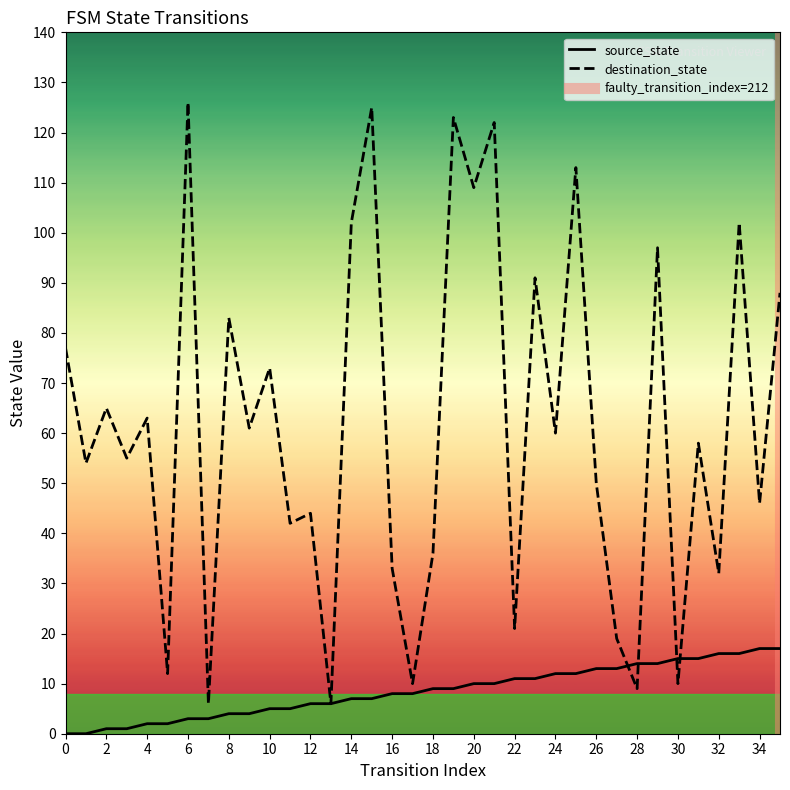

What is the difference between the second highest and second lowest values in the source_state series?

17